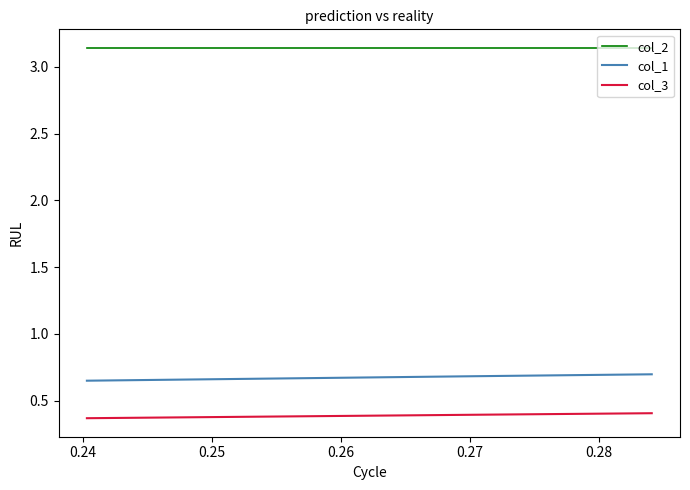

True or false: col_3 has a value of 0.7 at 0.23.

False